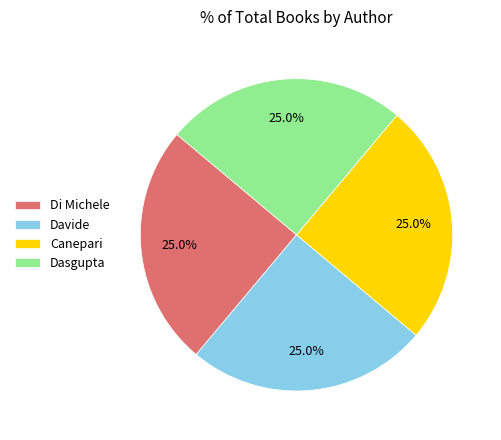

Is there a majority slice in this chart?

No